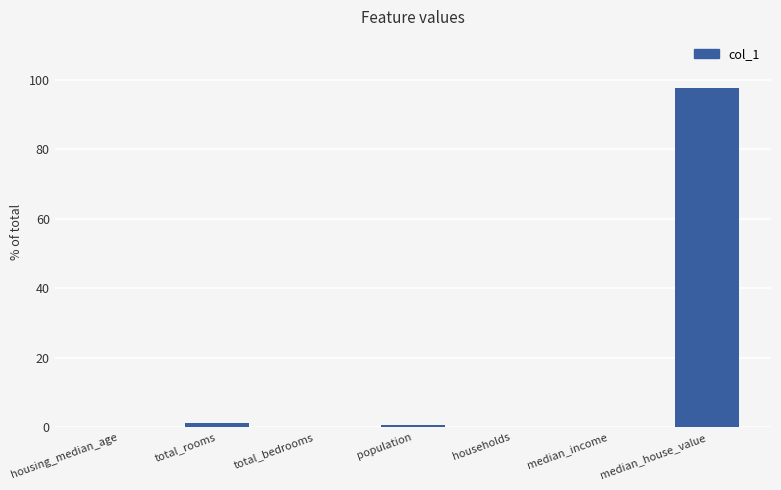

What is the sum of all values?

100.0